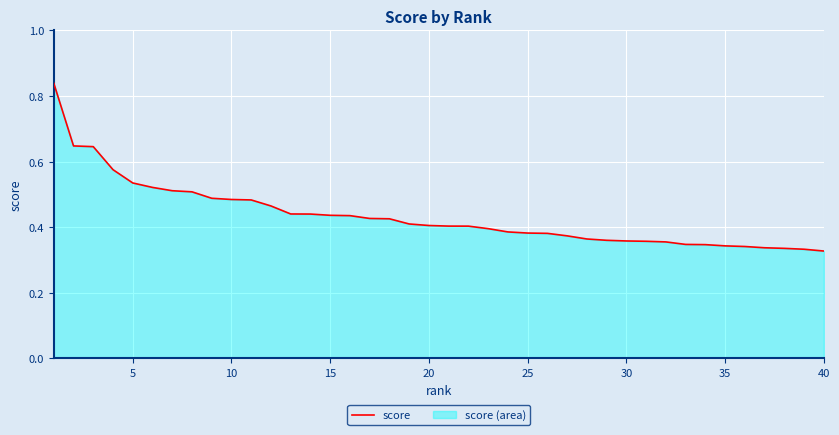

True or false: the data shows 0.7 at 20.

False